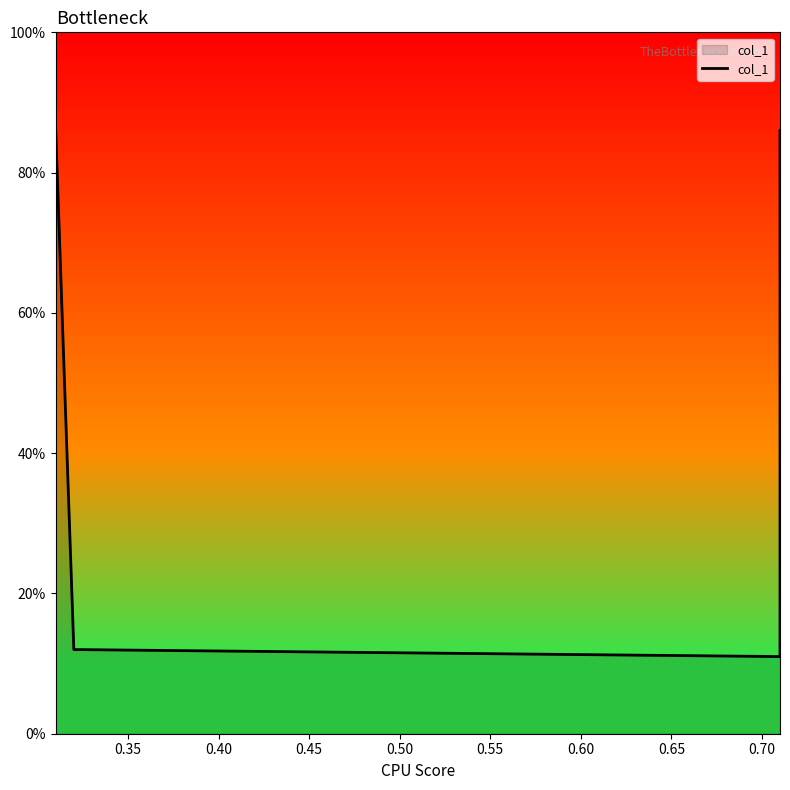

Reading right to left, list all the values displayed in this chart.

0.9	0.1	0.1	0.9